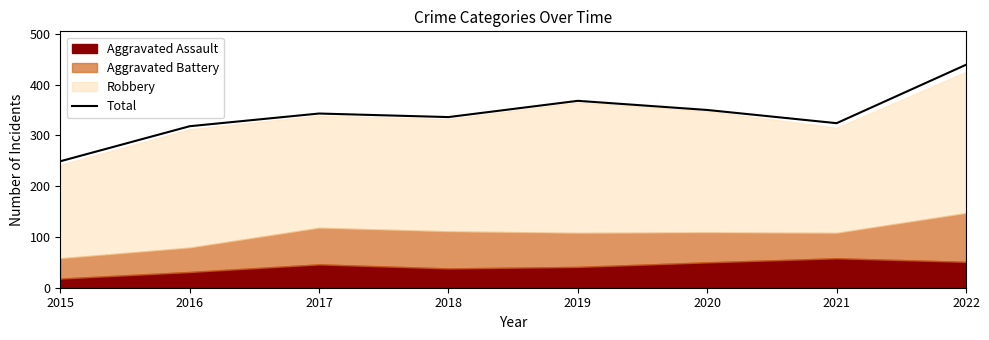

What is the approximate value at 2021?

324